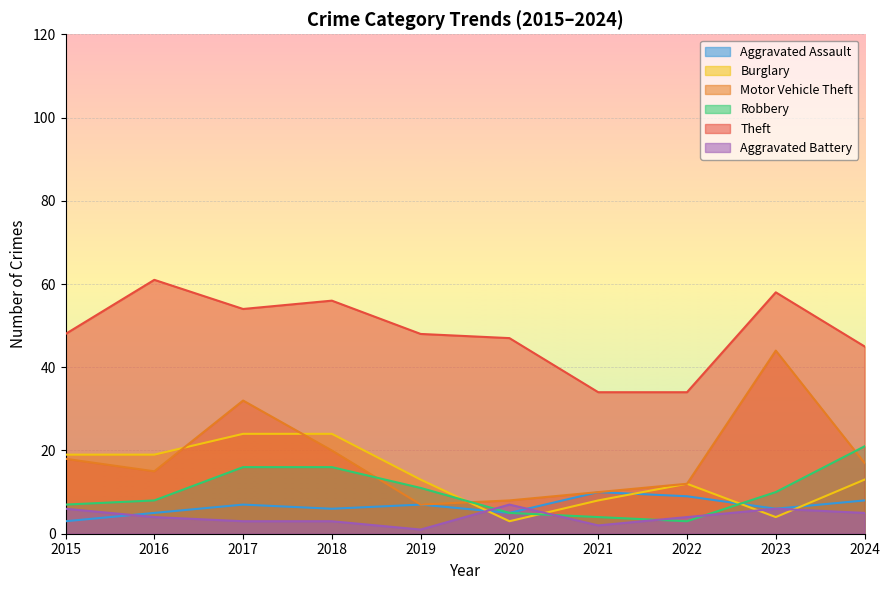

Reading left to right, what are all the values shown in this chart?

Aggravated Assault: 3	5	7	6	7	5	10	9	6	8
Burglary: 19	19	24	24	13	3	8	12	4	13
Motor Vehicle Theft: 18	15	32	20	7	8	10	12	44	17
Robbery: 7	8	16	16	11	5	4	3	10	21
Theft: 48	61	54	56	48	47	34	34	58	45
Aggravated Battery: 6	4	3	3	1	7	2	4	6	5